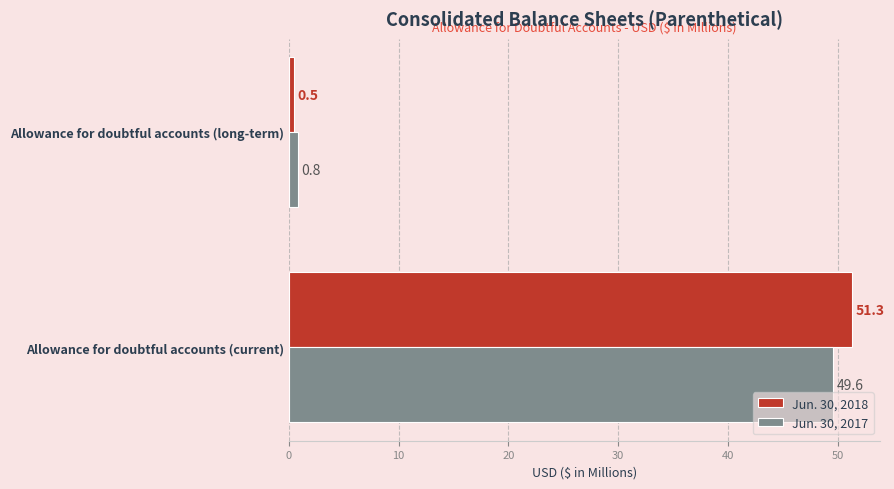

What is the difference between the maximum and minimum values in the Jun. 30, 2018 series?

50.8